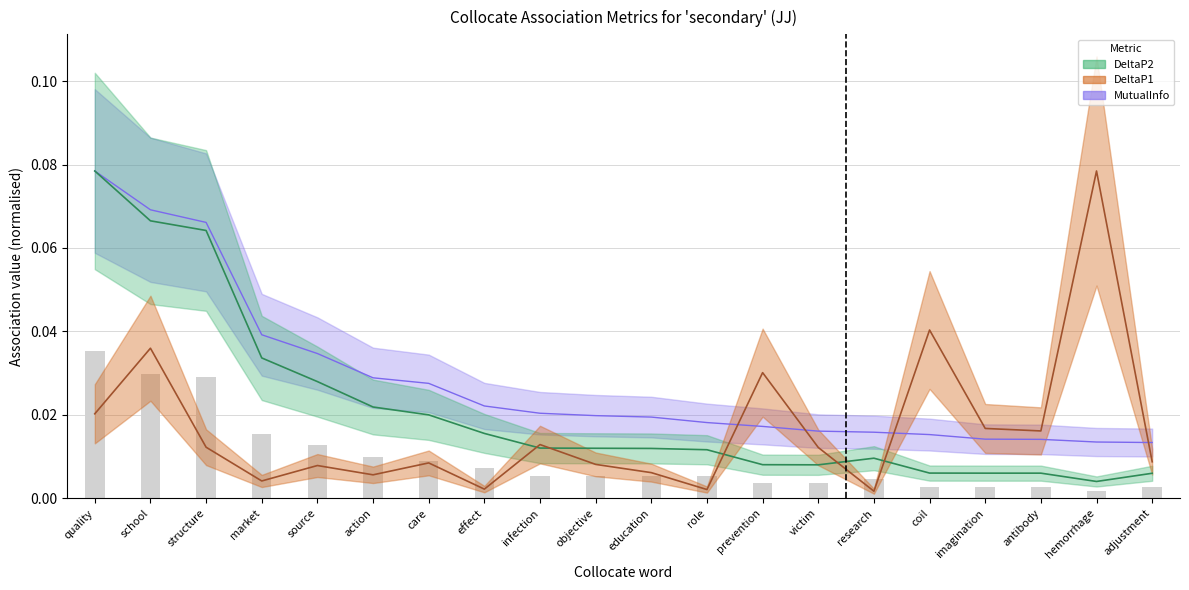

What is the label of the 2nd bar from the right?

hemorrhage